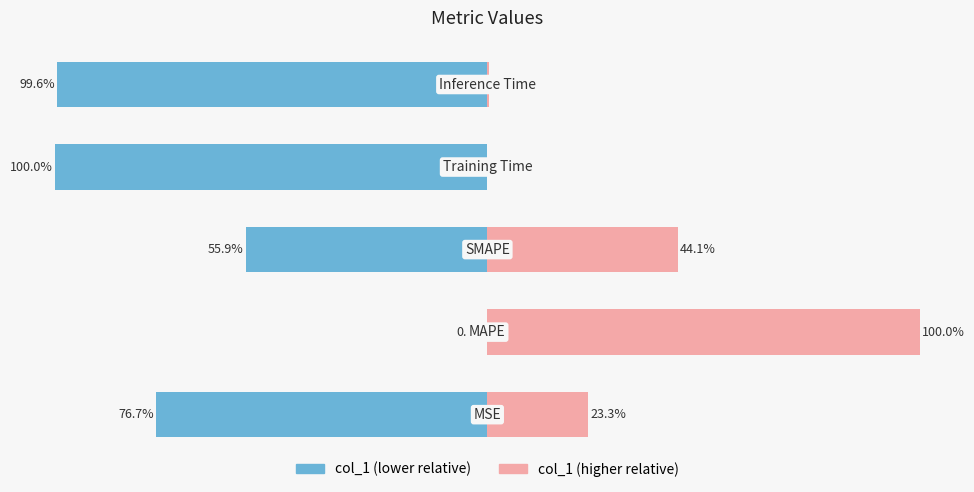

How many data points does each series have?

5